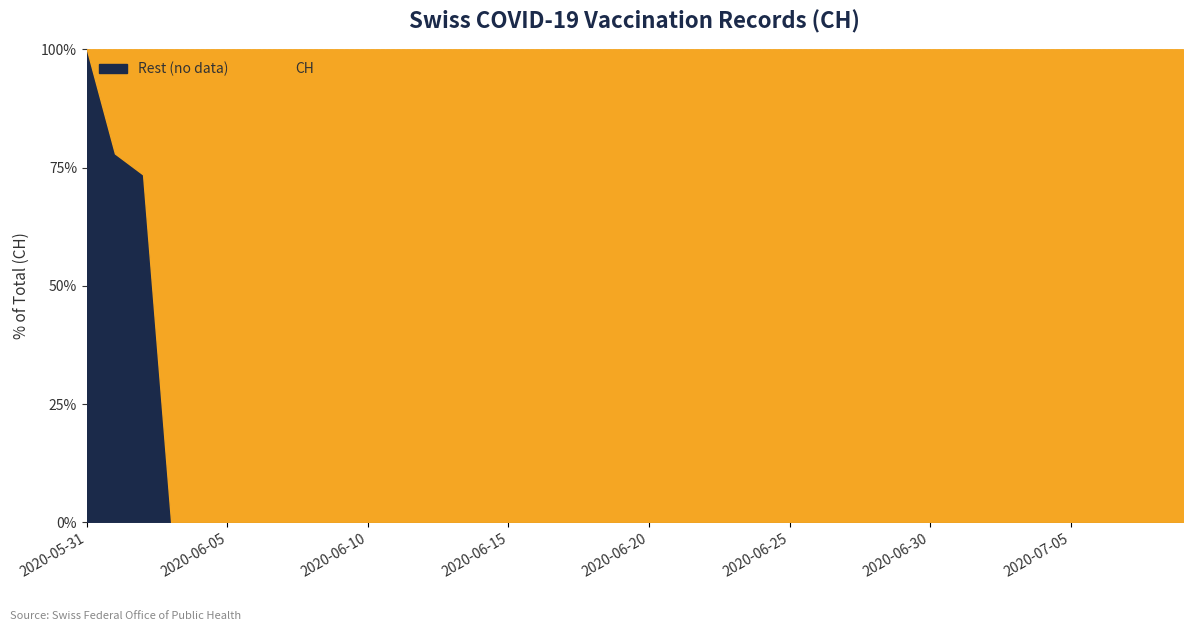

What is the difference between the second highest and second lowest values?

492